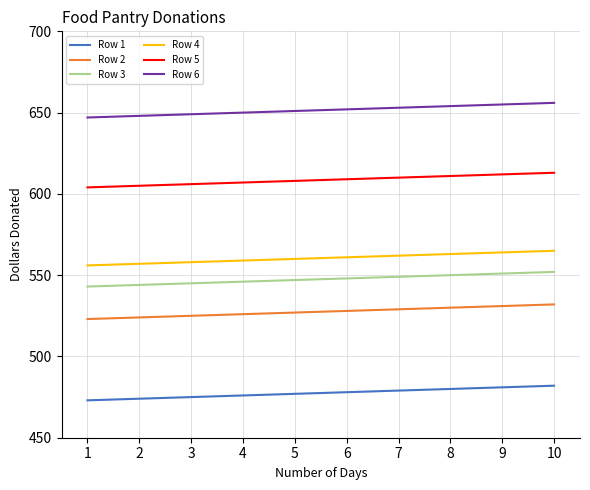

What are all the series names shown in the legend?

Row 1, Row 2, Row 3, Row 4, Row 5, Row 6